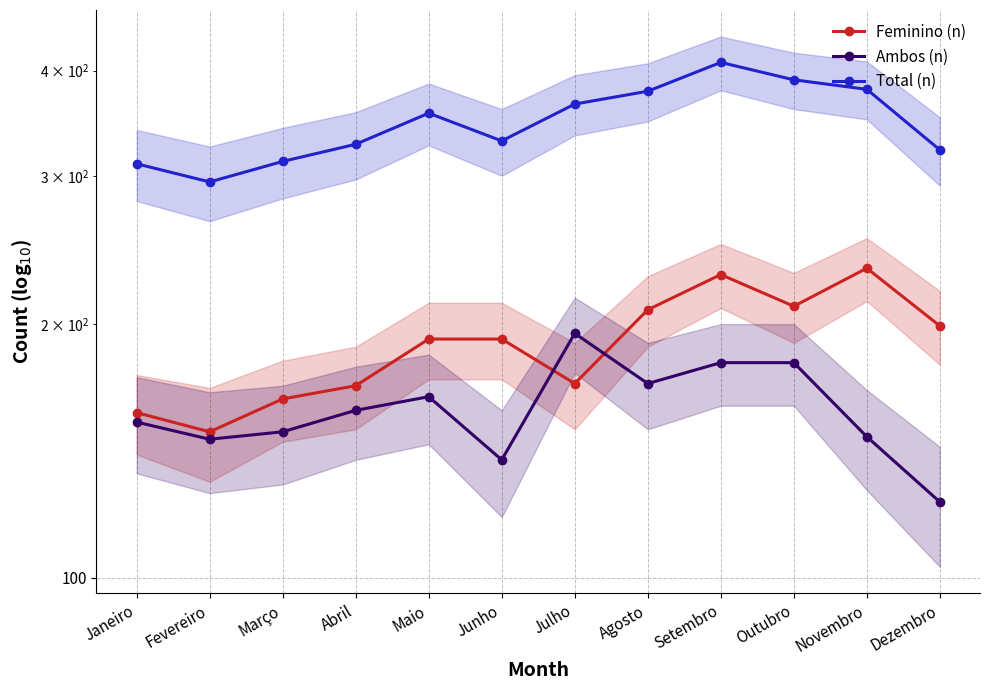

True or false: Ambos (n) and Total (n) cross at least once.

False